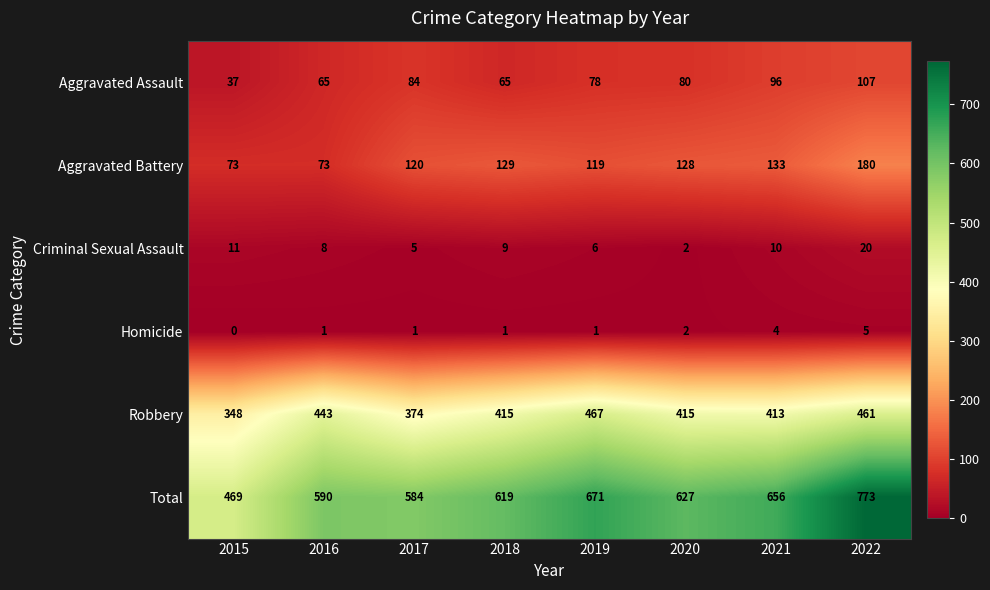

True or false: Robbery has a value of 413 at 2021.

True